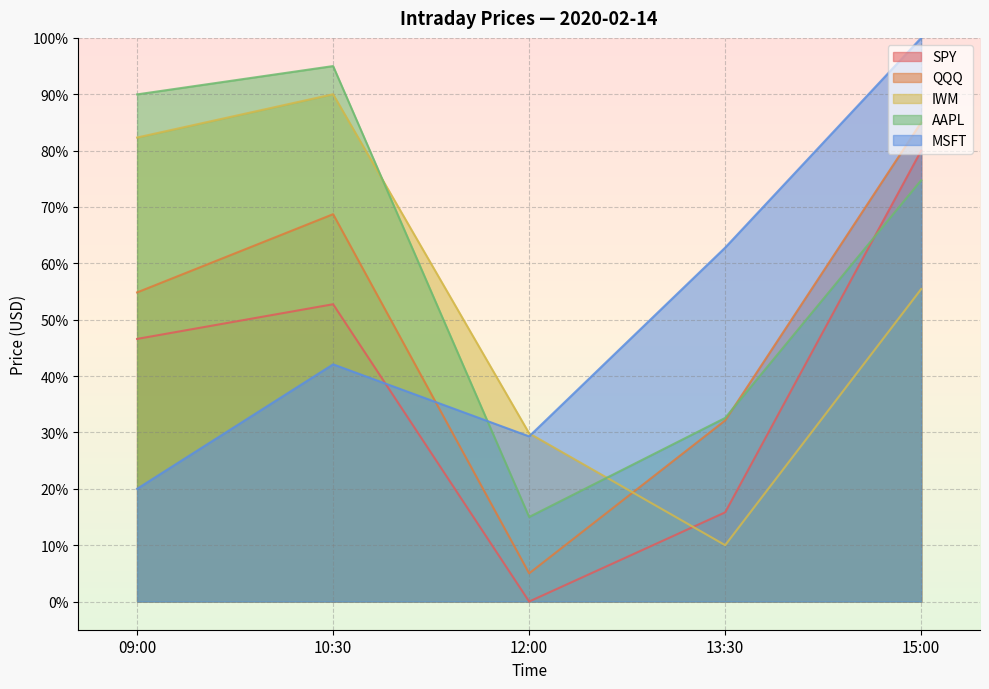

List the labels in order of SPY value, smallest first.

12:00, 13:30, 09:00, 10:30, 15:00